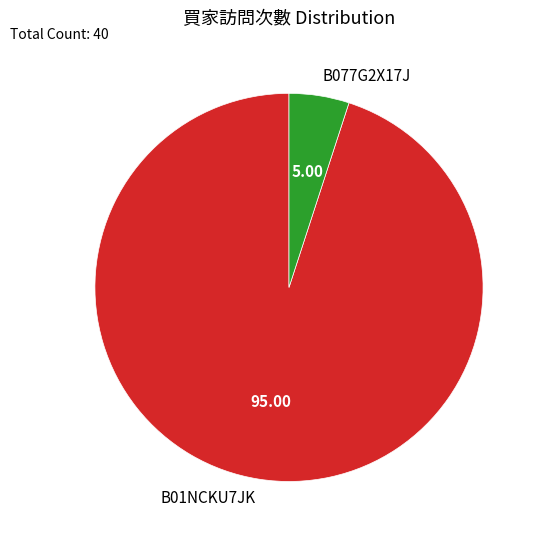

The B01NCKU7JK slice represents 99% of the pie. True or false?

False